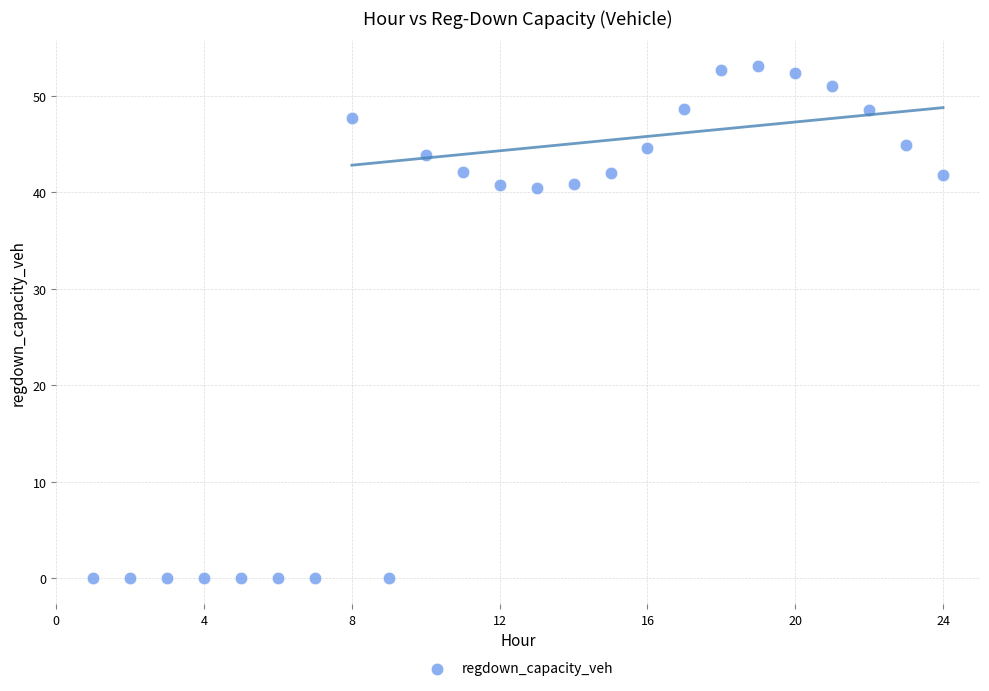

What is the range of X values (max minus min)?

23.0